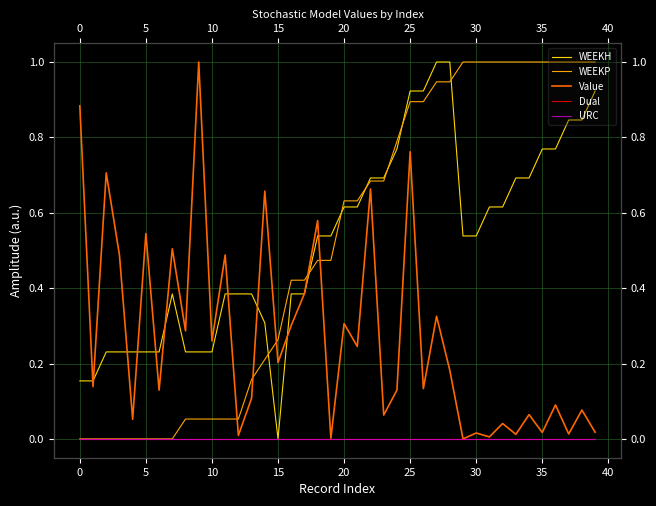

Which series has the largest total across all categories?

WEEKH